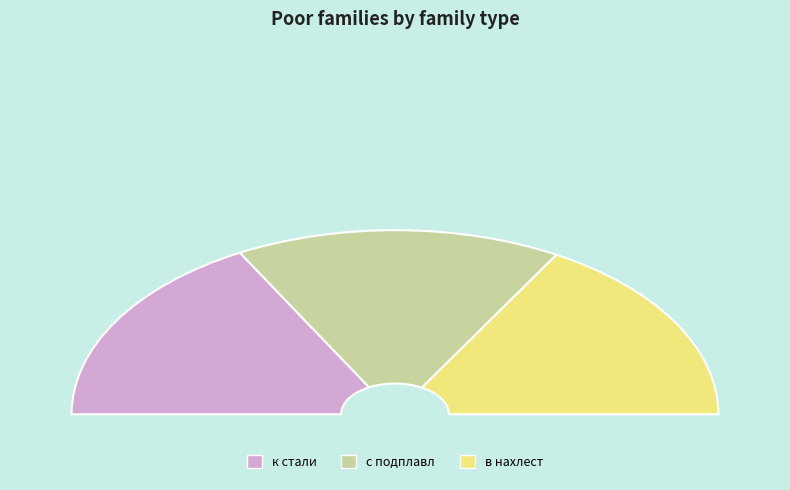

What is the change in value from к стали to с подплавл?

-1.4